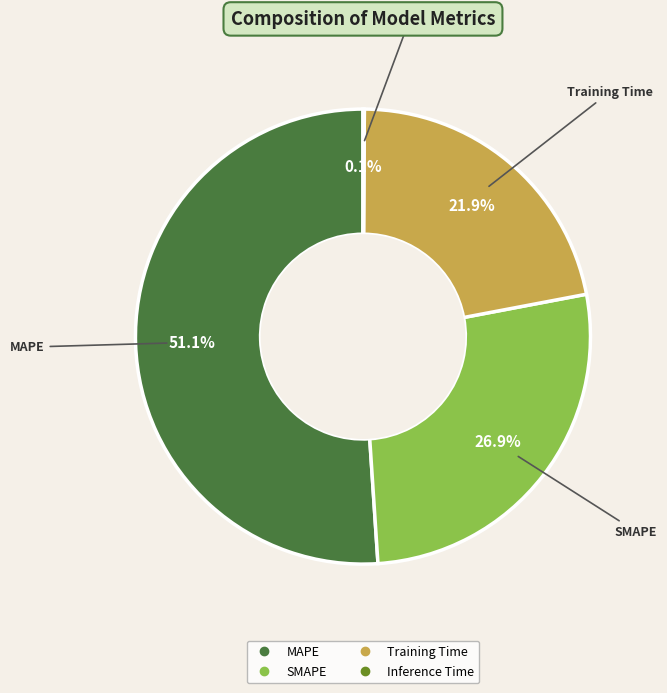

Which slice represents more than half of the pie?

MAPE